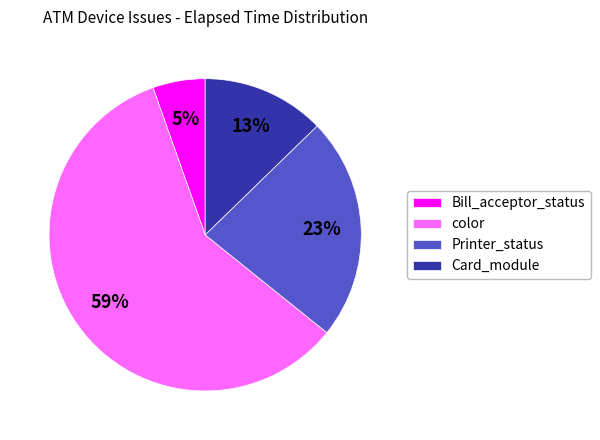

To the nearest percent, what portion does color represent?

59%